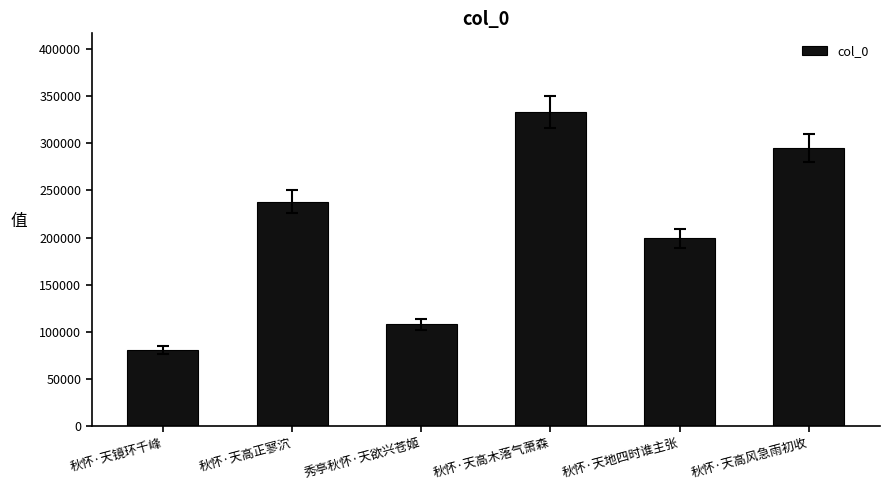

Reading left to right, list all the values displayed in this chart.

秋怀·天镜环千峰=80556	秋怀·天高正寥泬=237974	秀亭秋怀·天欲兴苍姬=107755	秋怀·天高木落气萧森=333240	秋怀·天地四时谁主张=199138	秋怀·天高风急雨初收=295321